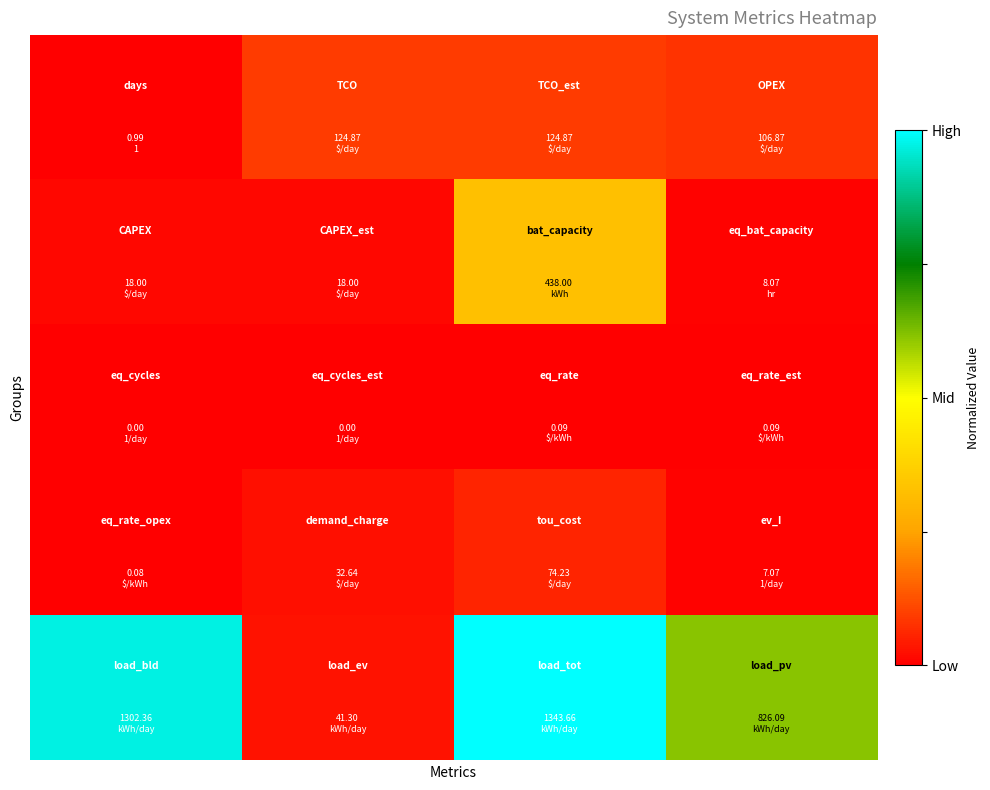

At which category is the sum across all series the highest?

2